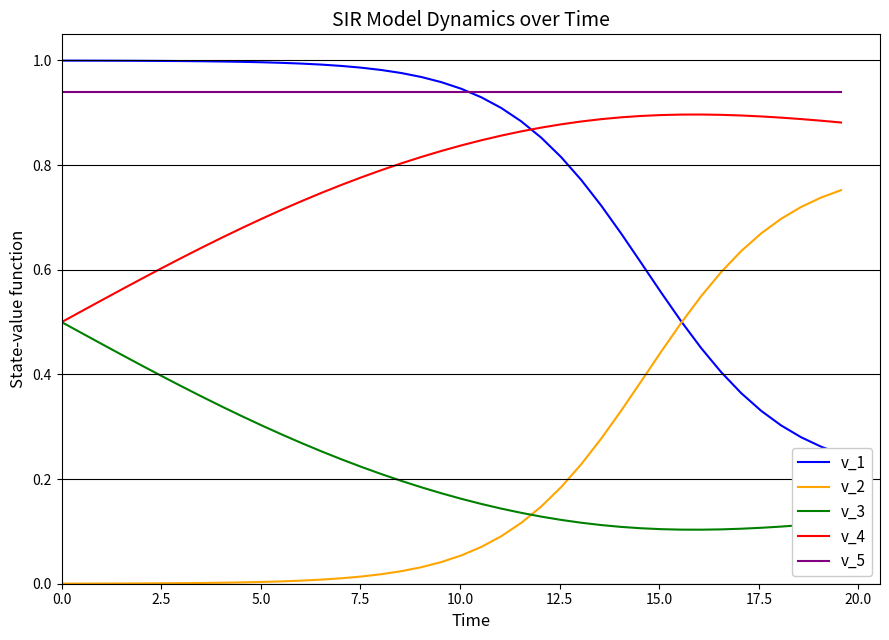

True or false: v_2 and v_5 cross at least once.

False